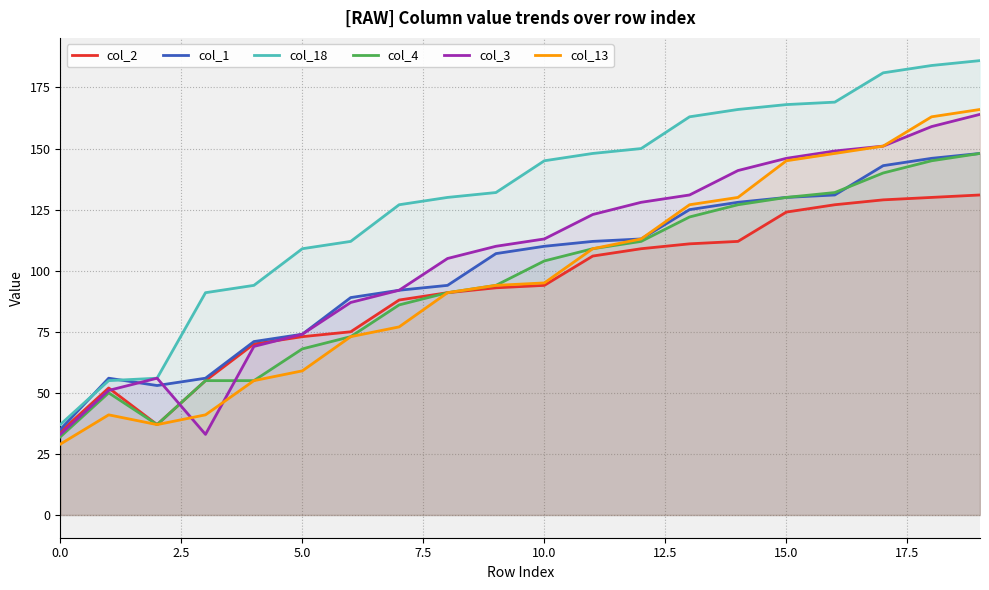

At which category is the sum across all series the highest?

19